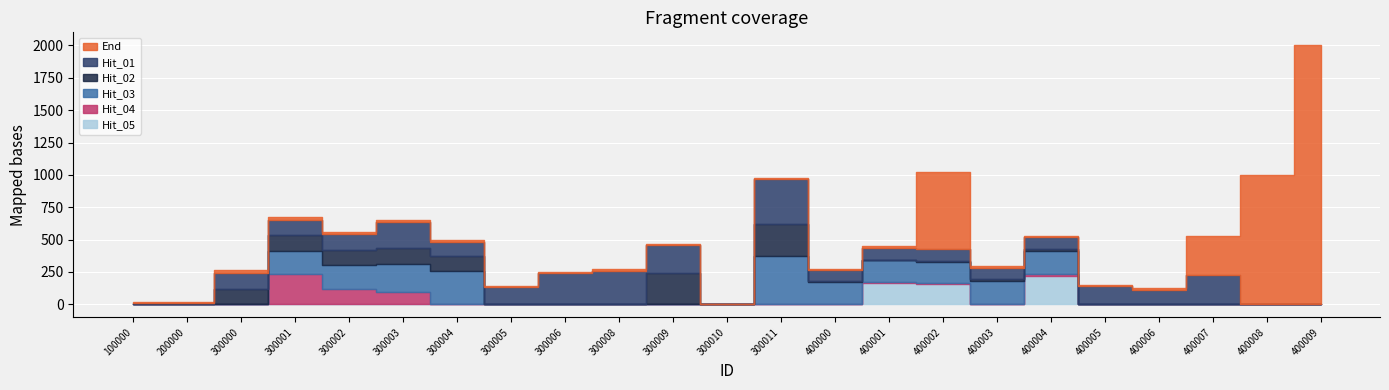

True or false: Hit_04 and Hit_03 cross at least once.

True